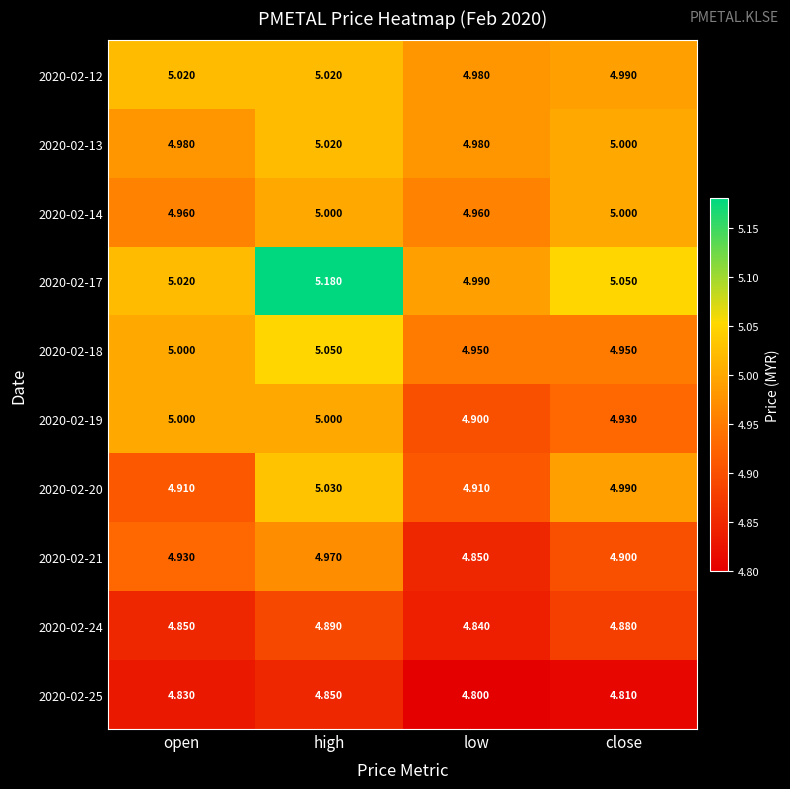

Where does the 2020-02-12 series first go above 5?

open